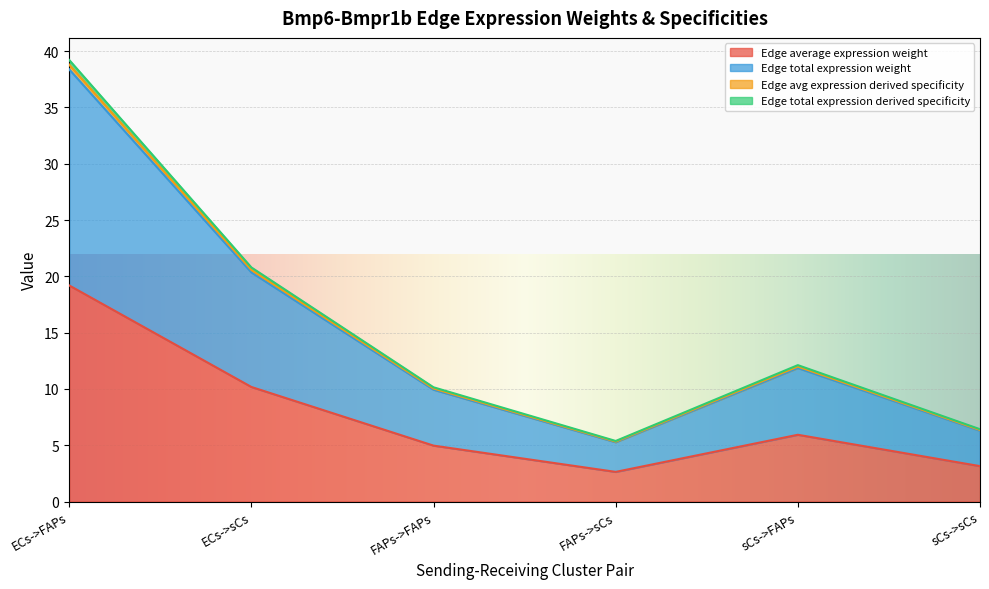

True or false: Edge total expression weight and Edge total expression derived specificity intersect in this chart.

False